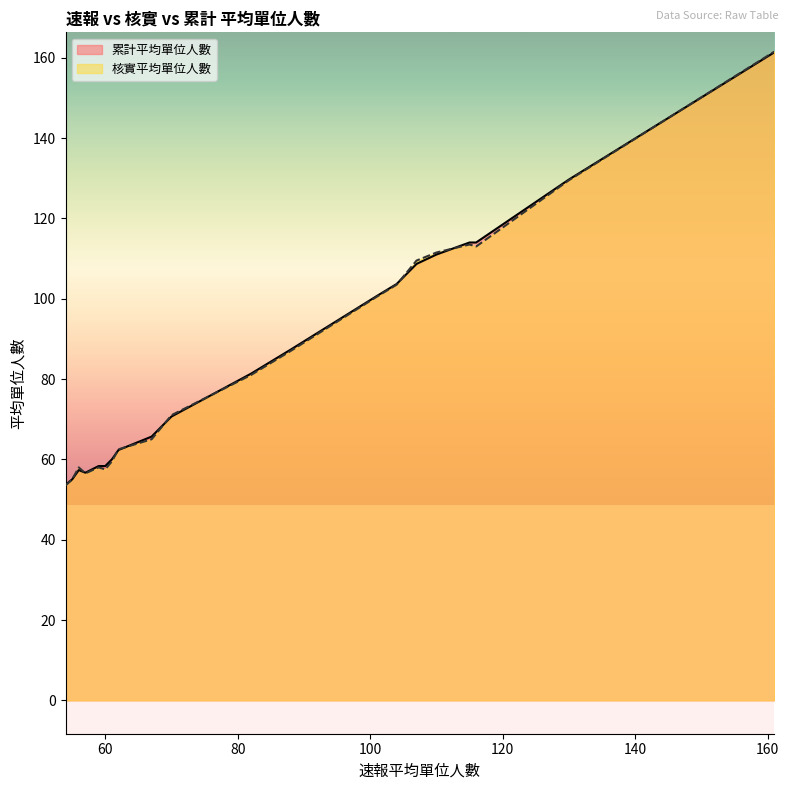

Reading left to right, transcribe all the data shown in this chart.

累計平均單位人數: 62=62.3	56=57.3	59=58.3	70=70.7	60=58.3	67=65.7	110=111.0	115=114.0	61=60.0	104=103.7	116=114.0	57=56.7	107=108.7	55=55.0	161=161.3	88=87.3	130=129.7	54=53.7	82=81.3	101=100.7
核實平均單位人數: 62=62.5	56=58.0	59=58.0	70=71.0	60=57.5	67=65.0	110=111.5	115=113.5	61=59.5	104=103.5	116=113.0	57=56.5	107=109.5	55=55.0	161=161.5	88=87.0	130=129.5	54=53.5	82=81.0	101=100.5